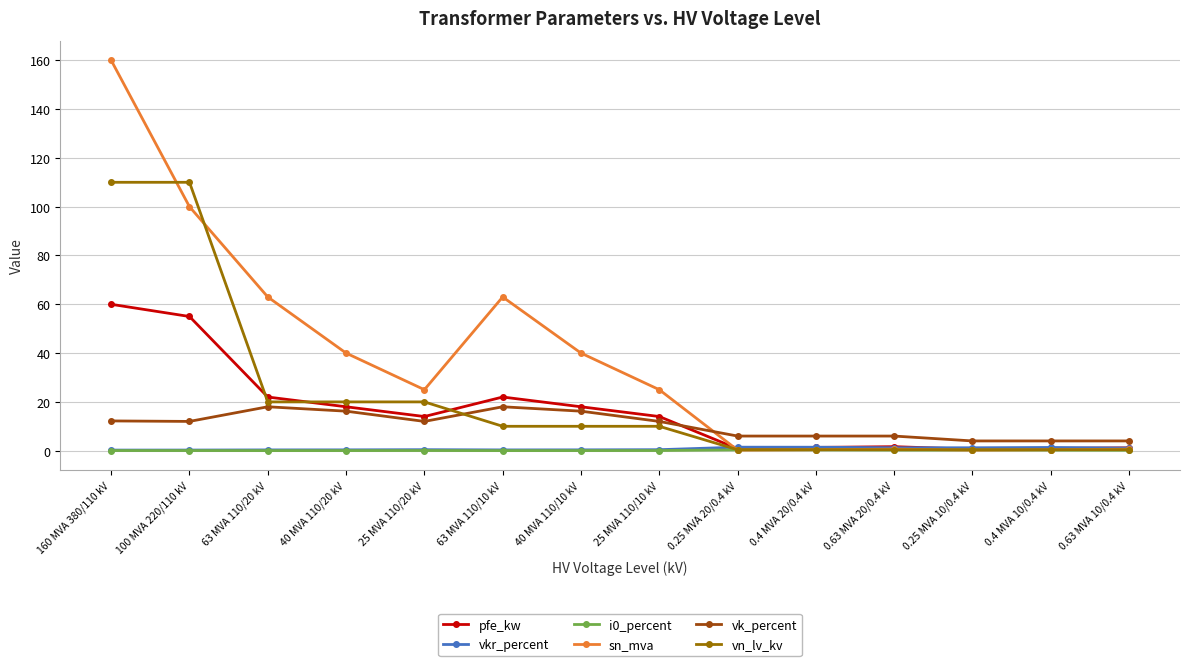

What is the difference between the second highest and minimum values in the vkr_percent series?

1.2